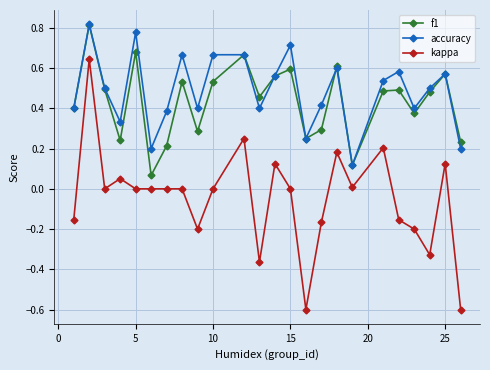

Count the number of categories in the chart.

24